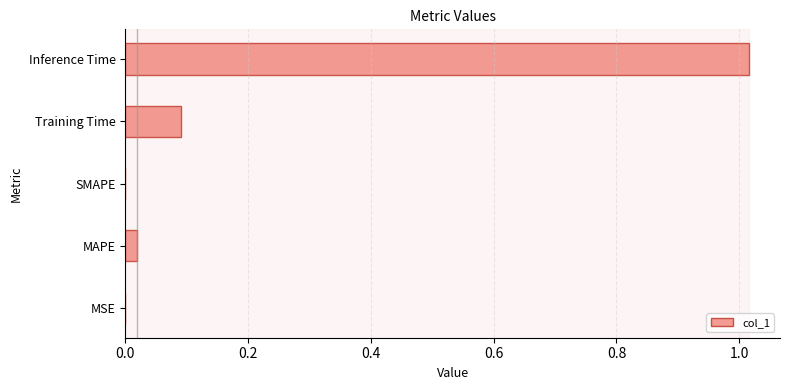

Are the bars horizontal?

Yes